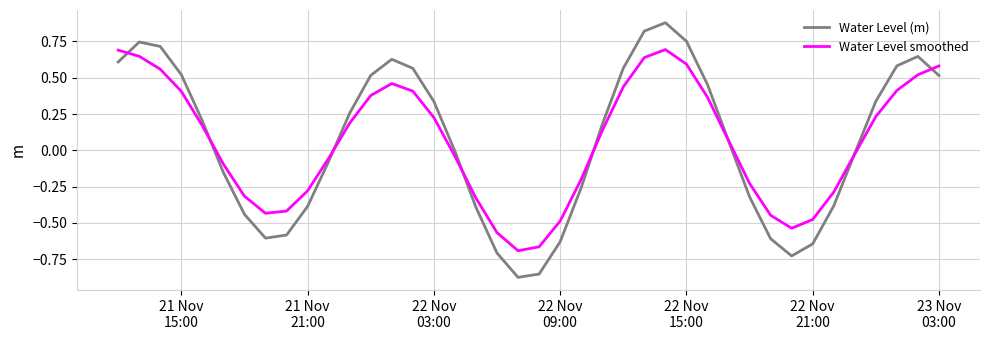

Which series has the widest spread of values?

Water Level (m)